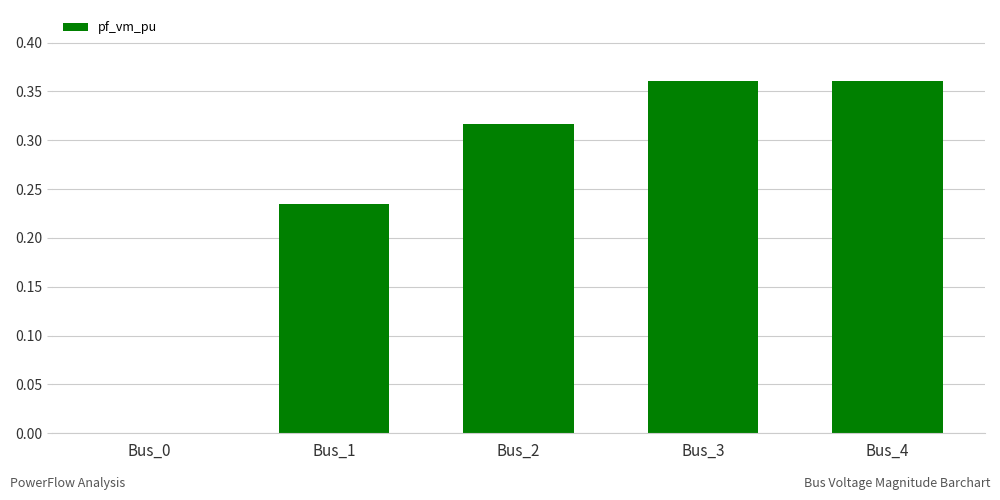

Count the number of values greater than 0.

4